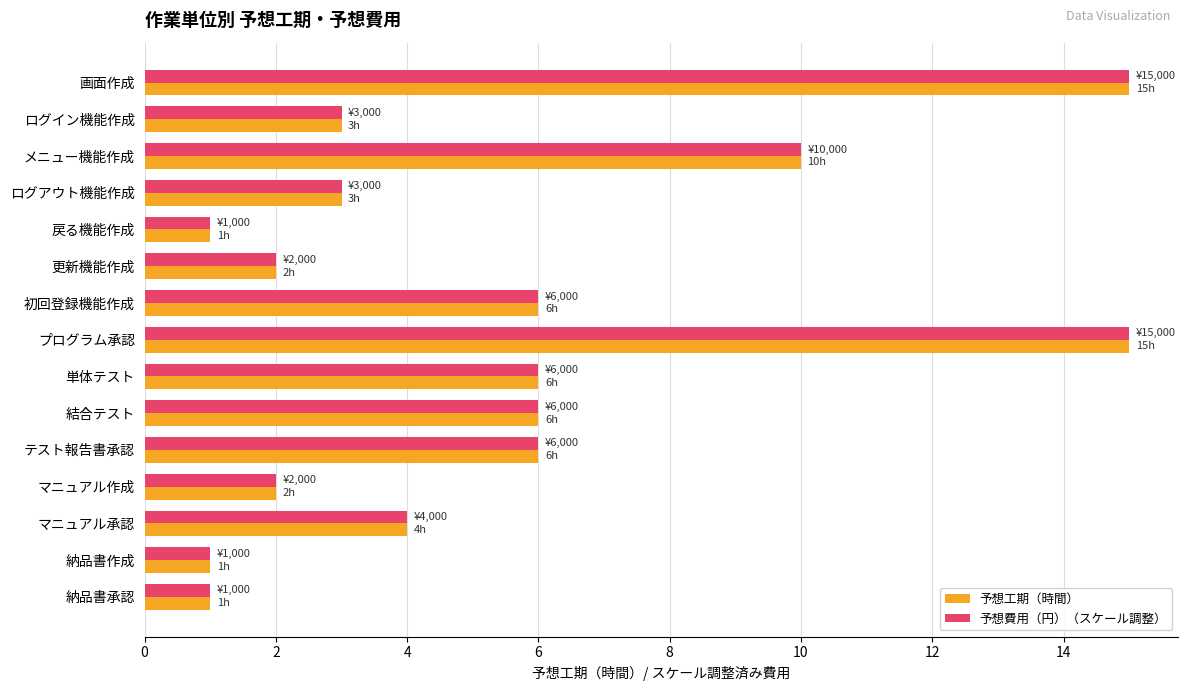

What is the sum of all 予想工期（時間） values?

81